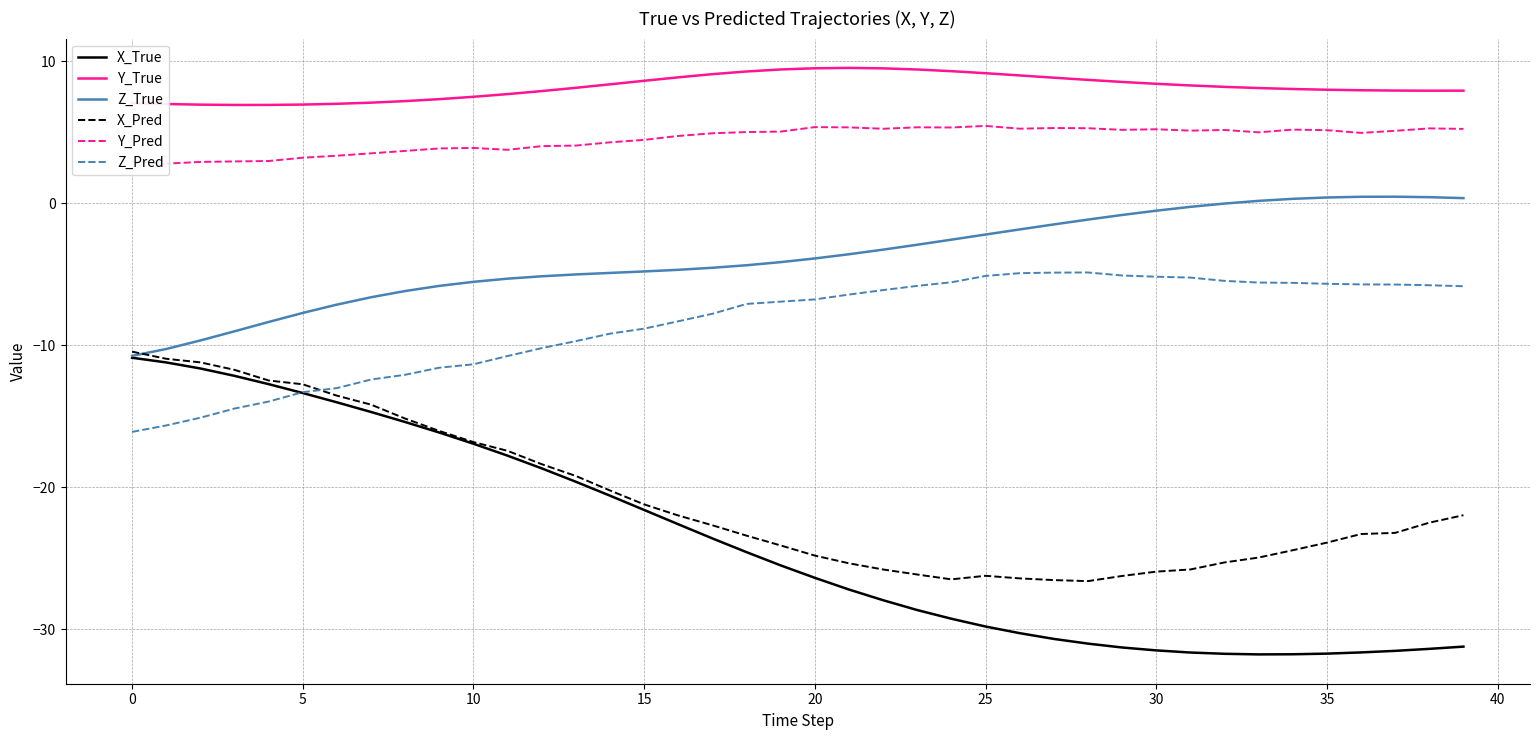

What is the highest value of the Z_Pred series?

-4.9